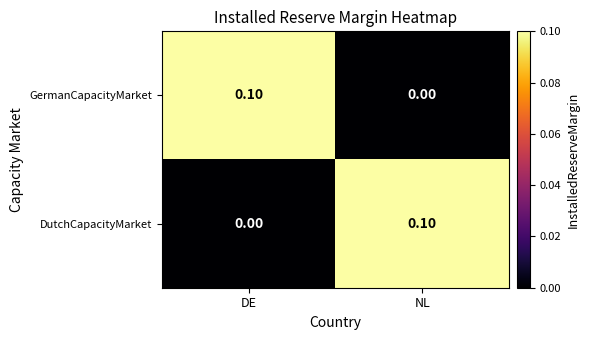

At DE, list the series in order from smallest to largest.

DutchCapacityMarket, GermanCapacityMarket